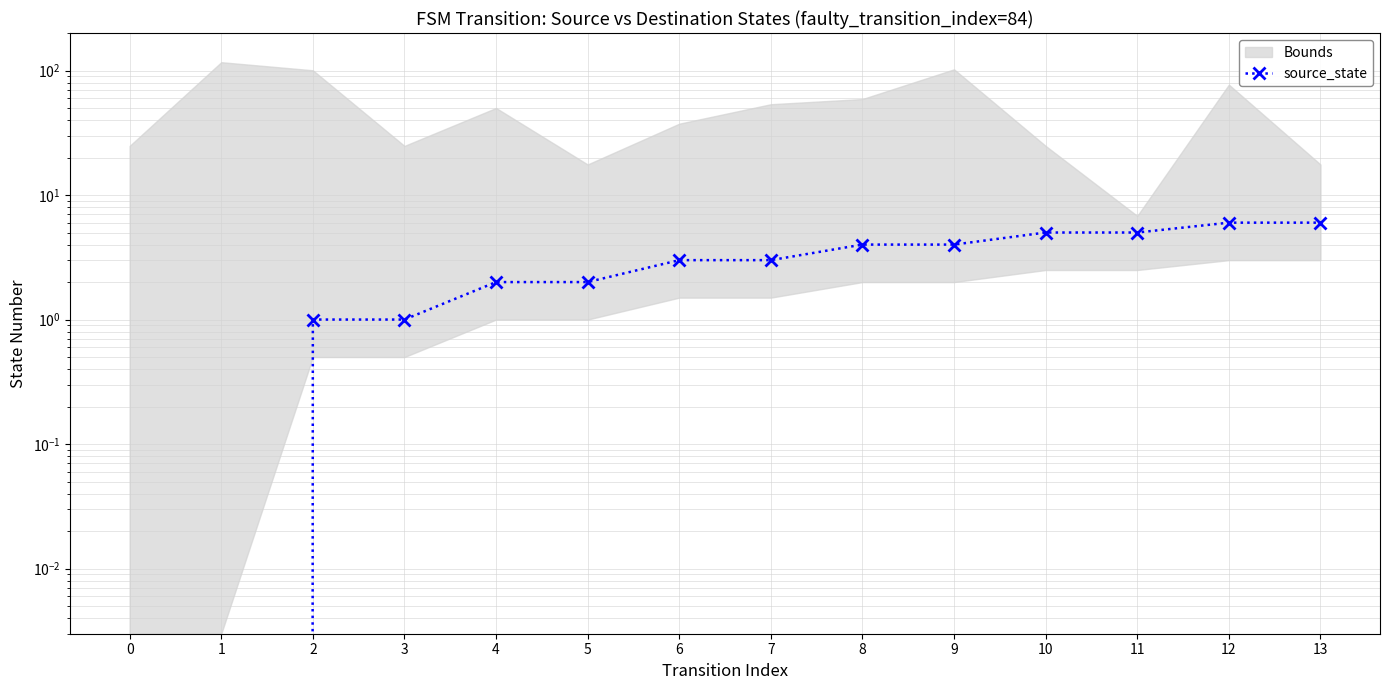

The chart shows a value of 3 at 6. True or false?

True